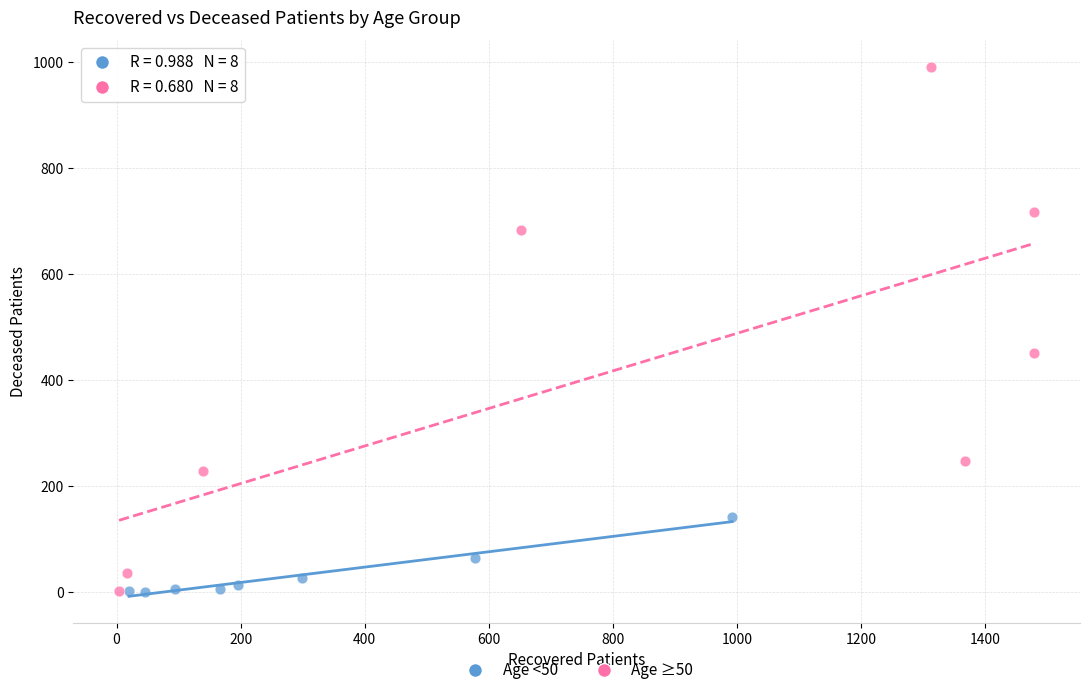

What are all the series names shown in the legend?

Age <50, Age ≥50